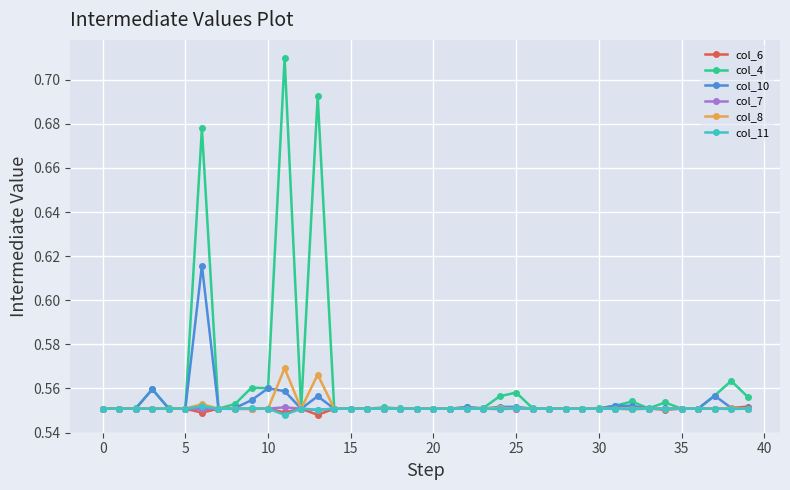

True or false: col_11 has more than 1 points higher than both neighbors.

True